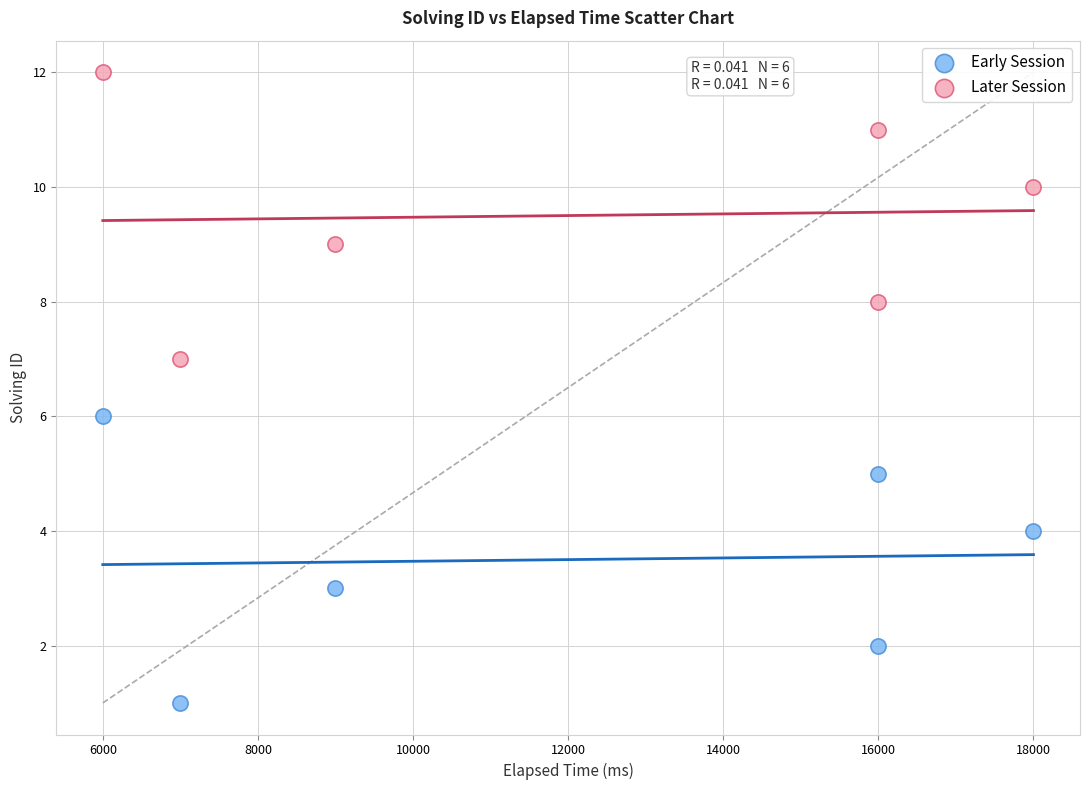

Which series contains the highest Y value?

Later Session